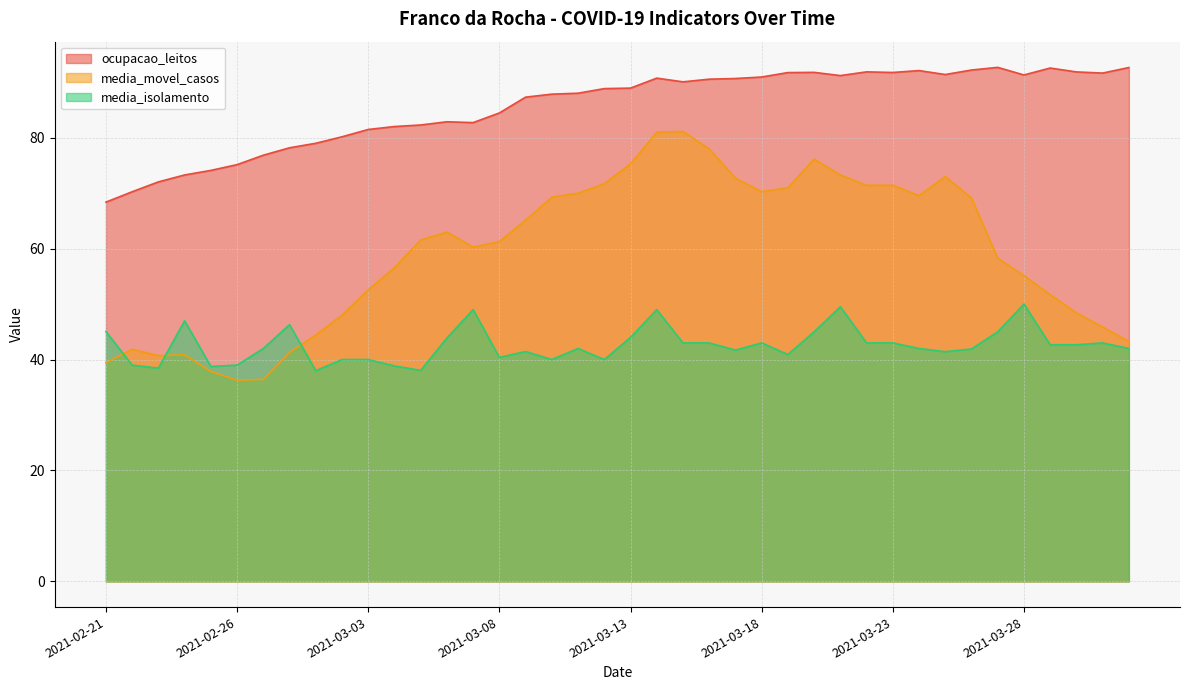

How many lines are shown in the chart?

3